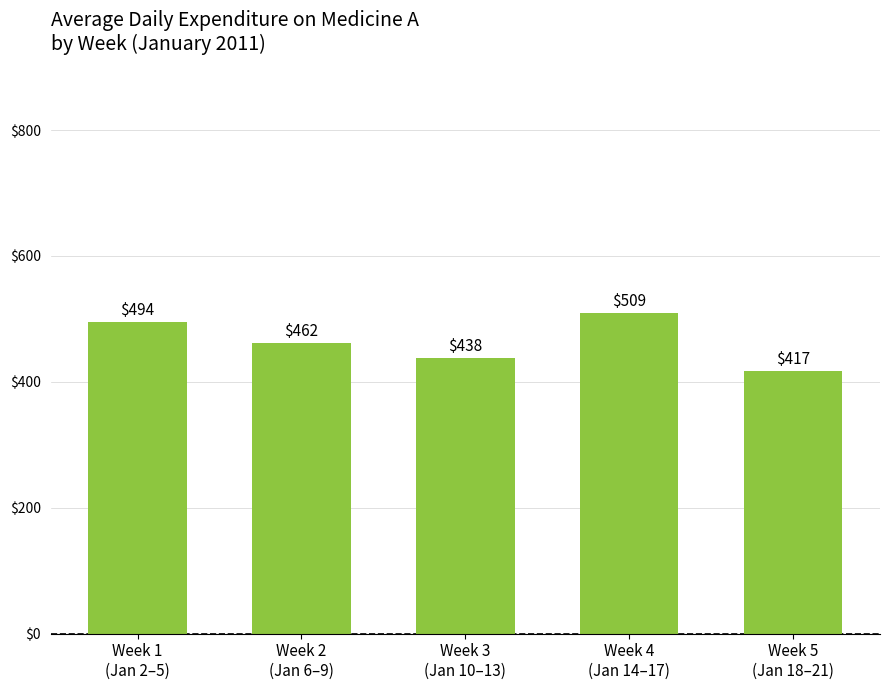

How many categories are shown in the chart?

5